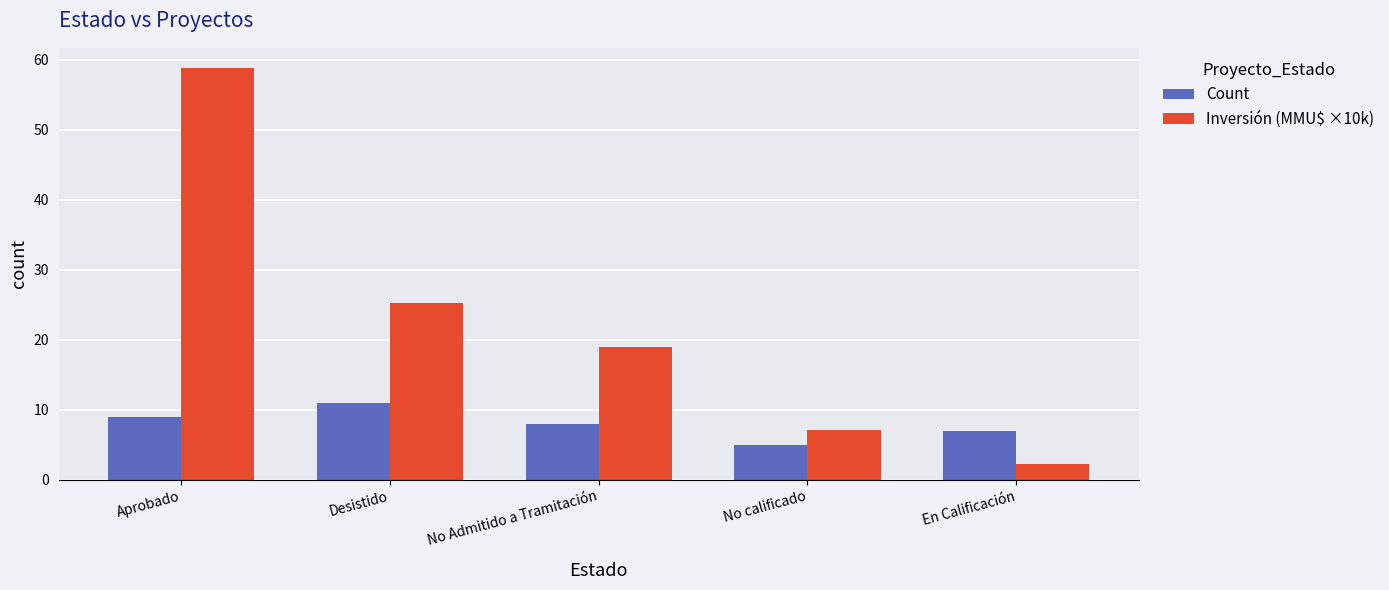

How many data points in Inversión (MMU$ ×10k) are above 19?

3